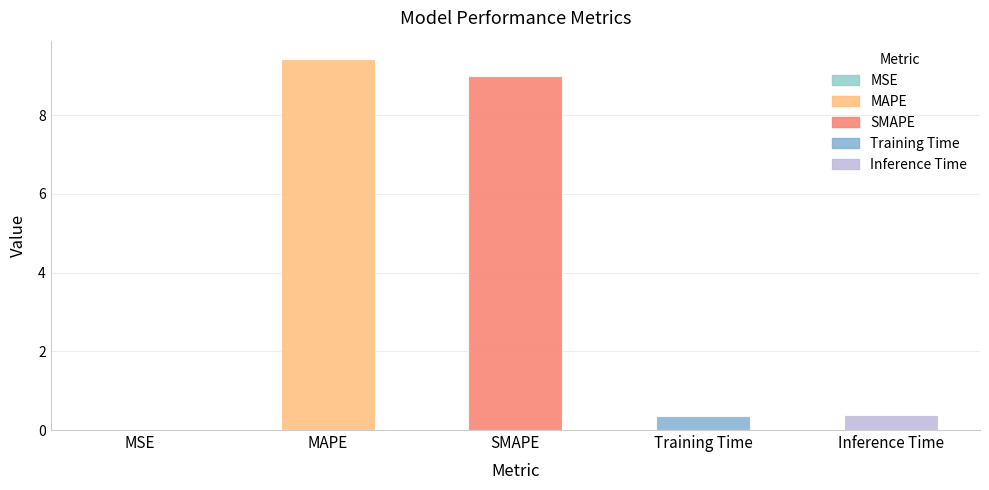

Count the number of categories in the chart.

5